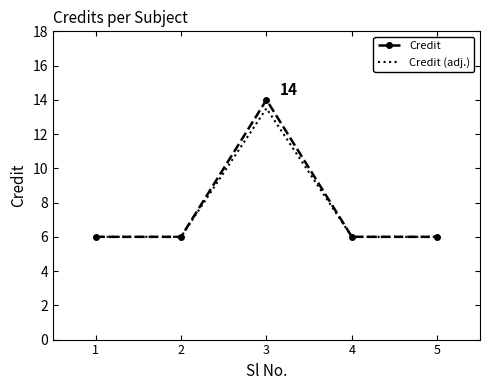

Which series has the largest range (max minus min)?

Credit